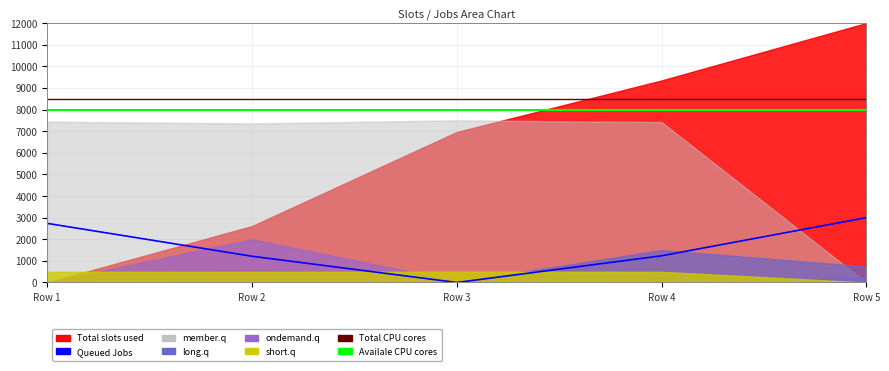

How many lines are shown in the chart?

3